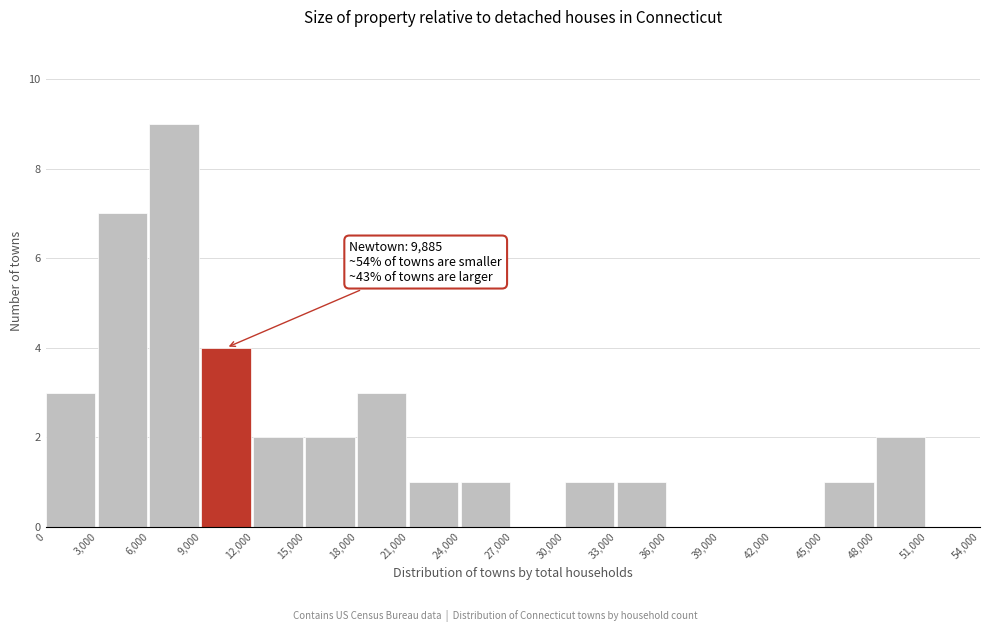

Over which range of the x-axis is the bar tallest?

6,000 to 9,000